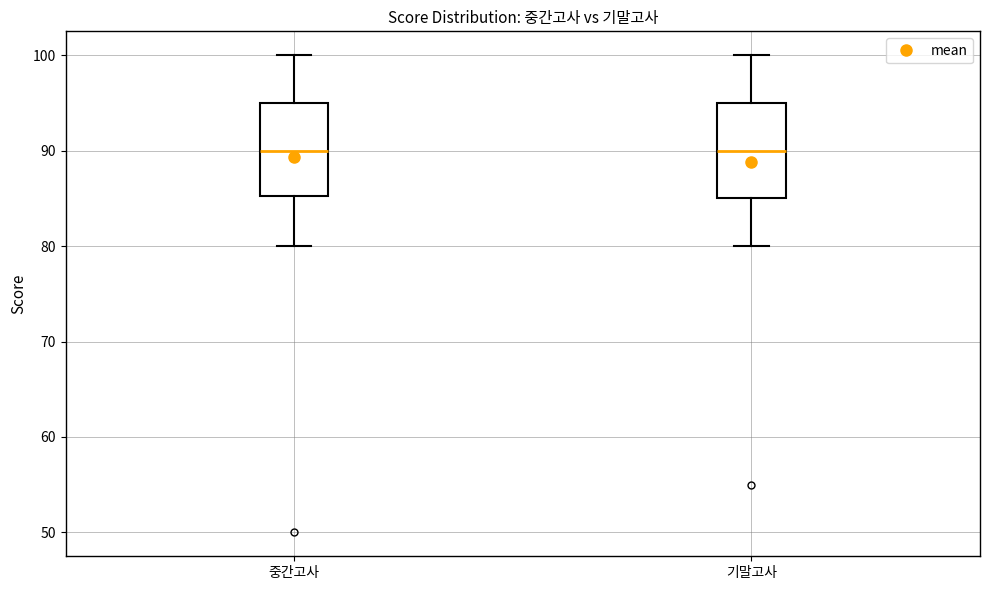

Reading left to right, transcribe this box plot: for each box, give where its median line is, the range the box spans, and where its two whiskers end, as read against the y-axis. The values are not printed on the chart, so give them approximately, as read against the axis.

중간고사: median 90, box 85 to 95, whiskers 80 to 100
기말고사: median 90, box 85 to 95, whiskers 80 to 100